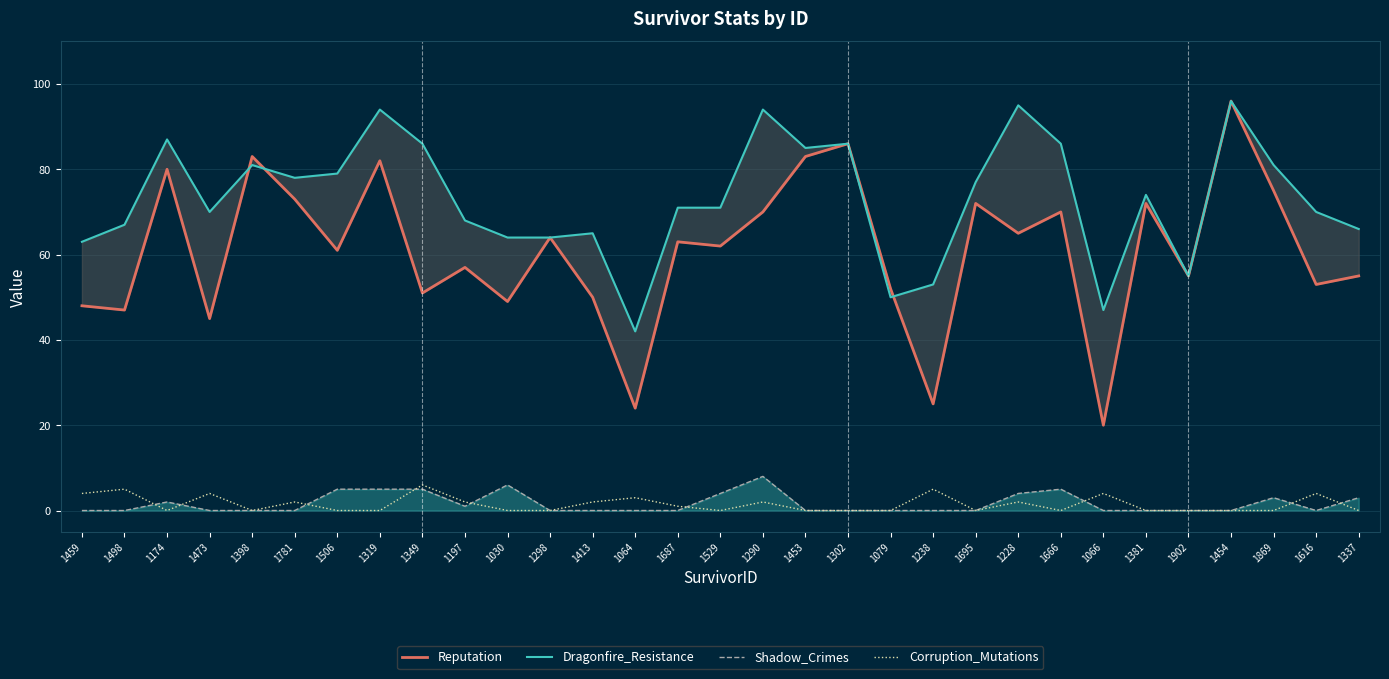

Read the Dragonfire_Resistance value at 1298.

64